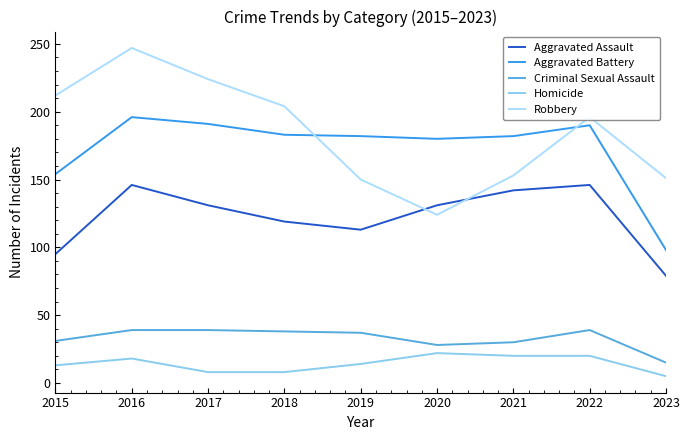

Where do Robbery and Aggravated Battery first cross each other?

2018 and 2019